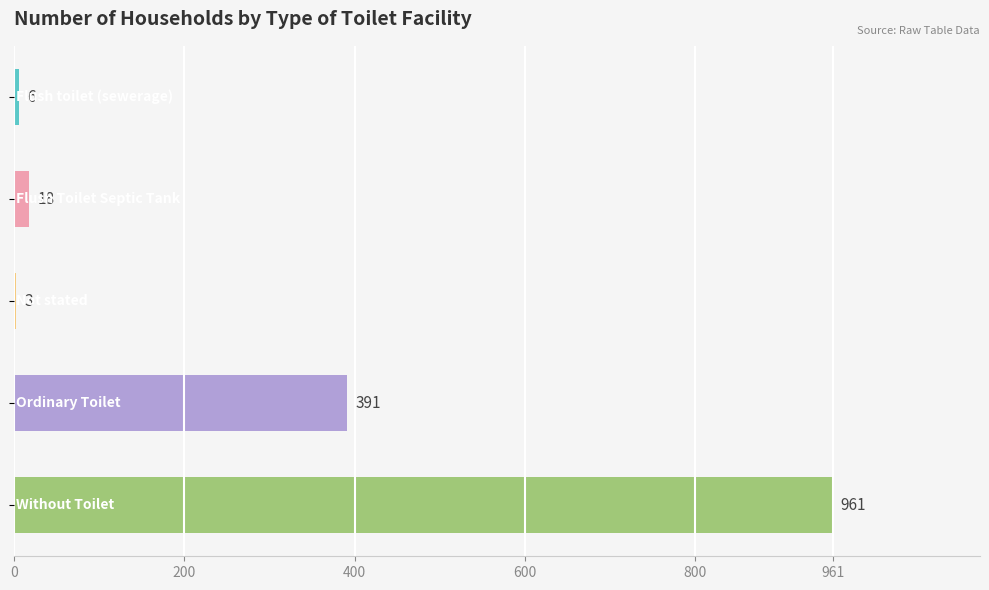

What is the maximum value shown in the chart?

961